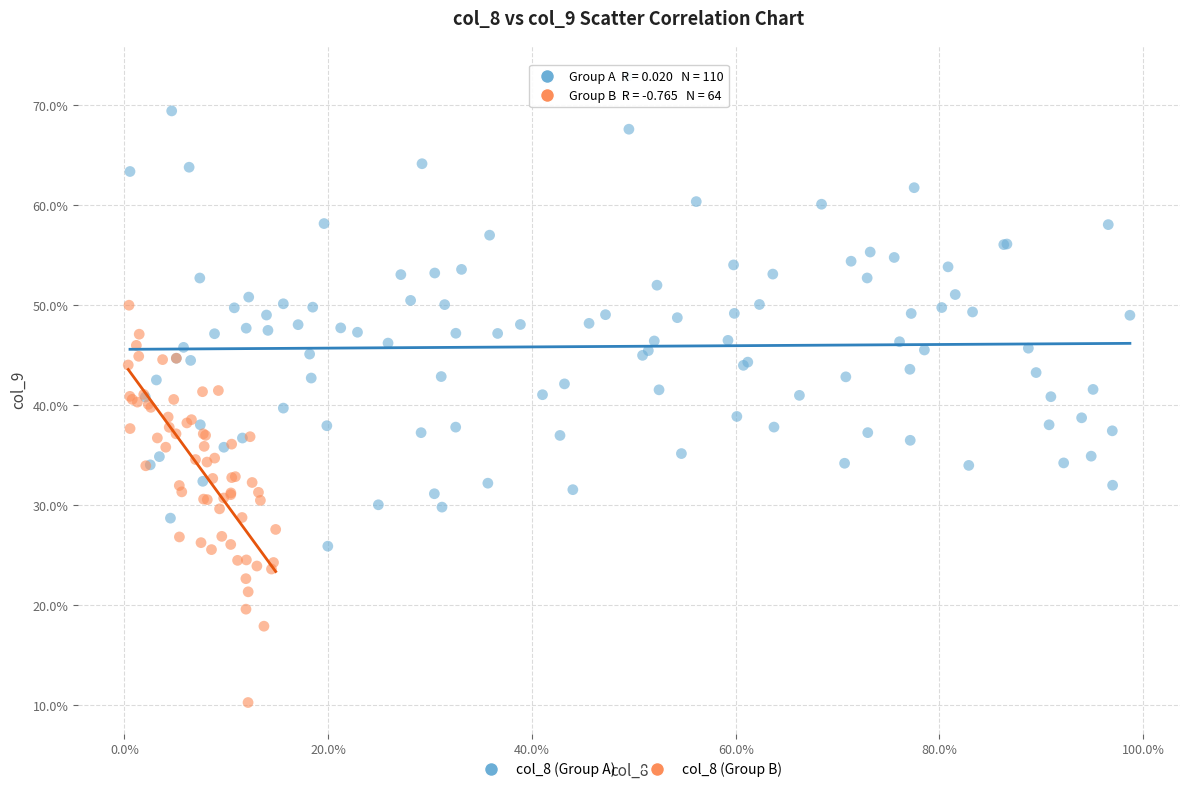

Which series reaches the maximum Y coordinate?

col_8 (Group A)